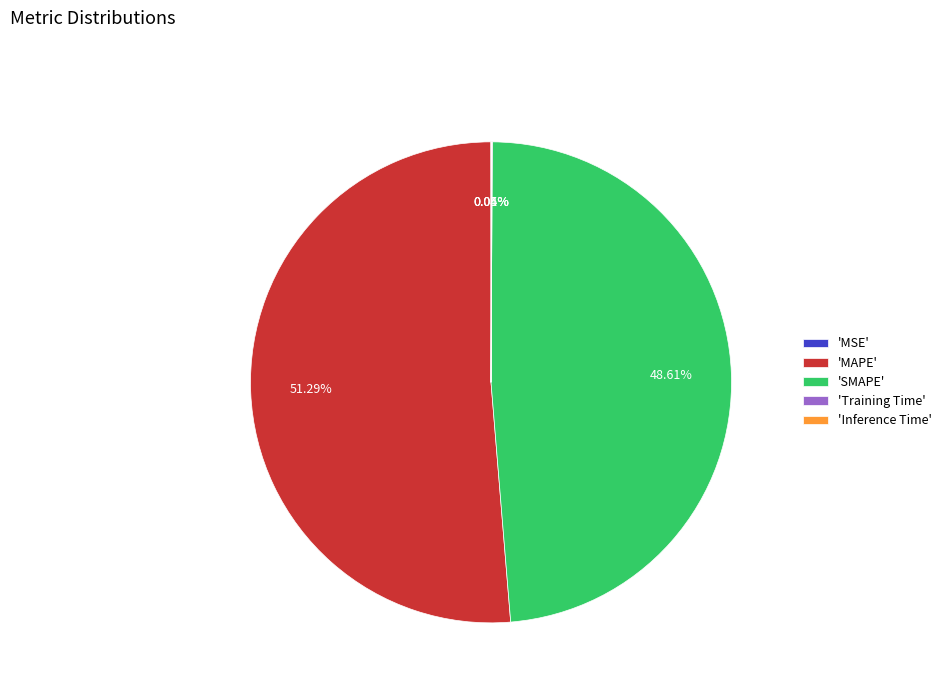

Combined, do 'SMAPE' and 'MAPE' account for over 50%?

Yes